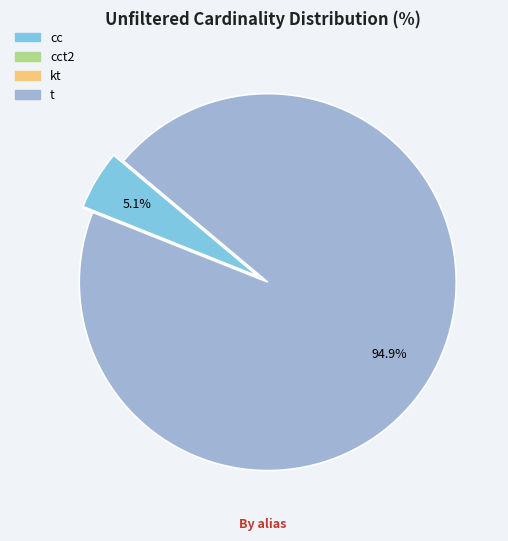

Is there a majority slice in this chart?

Yes